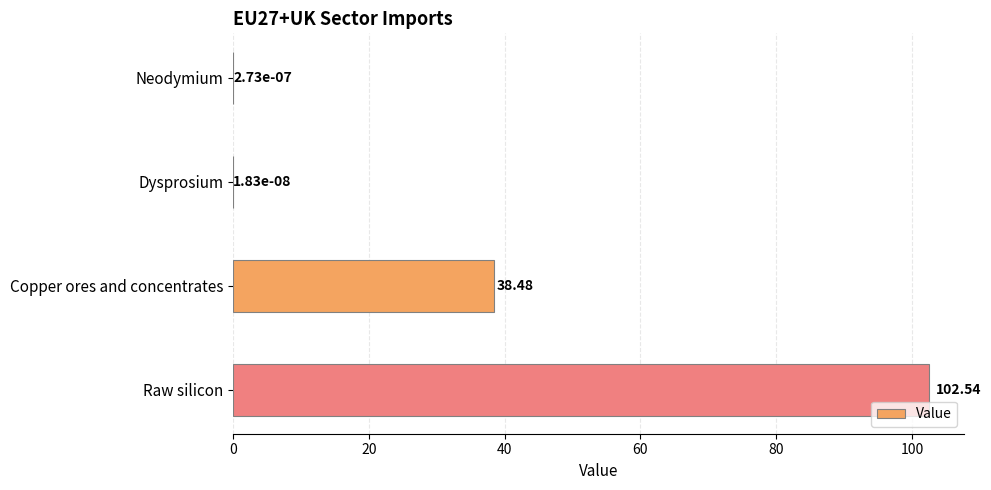

Which category has the highest value across all series?

Raw silicon